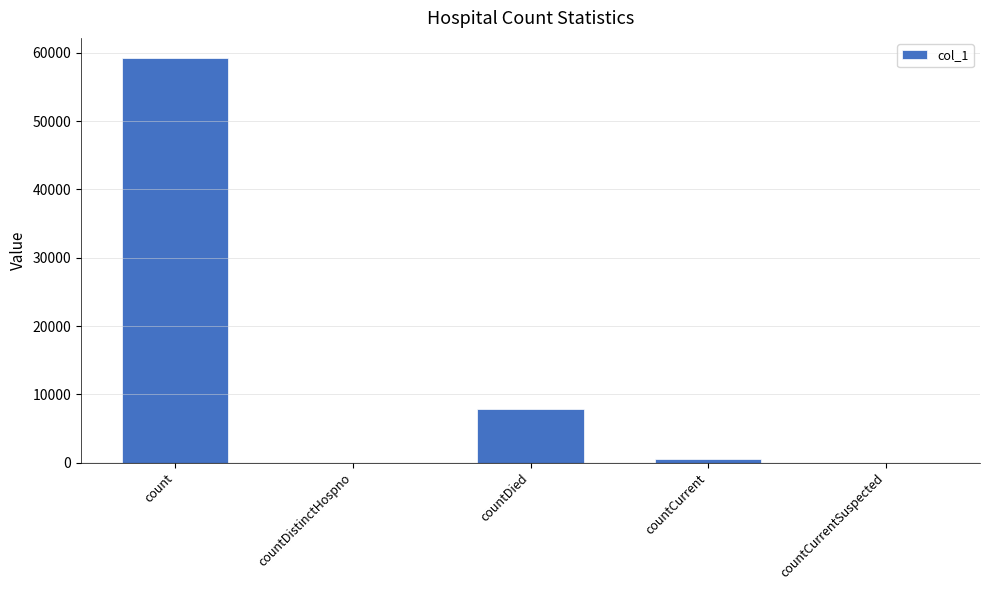

What is the sum of the values at countCurrent and countDistinctHospno?

470